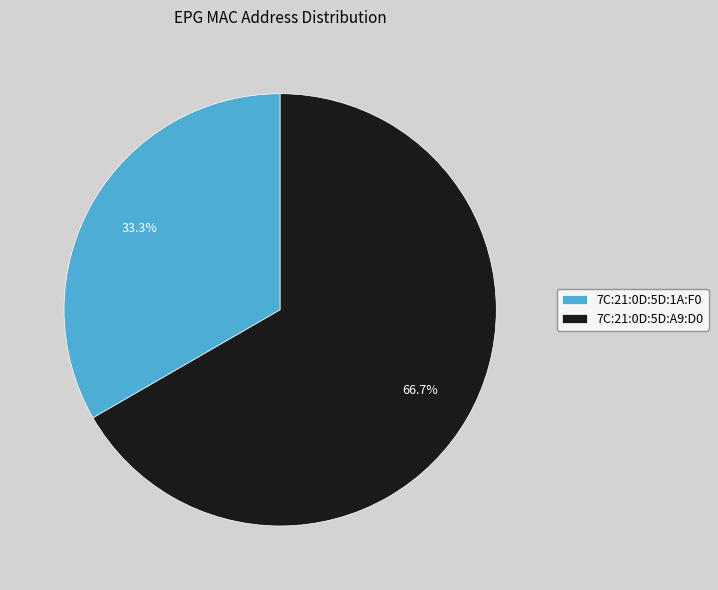

Which has a higher value, 7C:21:0D:5D:A9:D0 or 7C:21:0D:5D:1A:F0?

7C:21:0D:5D:A9:D0